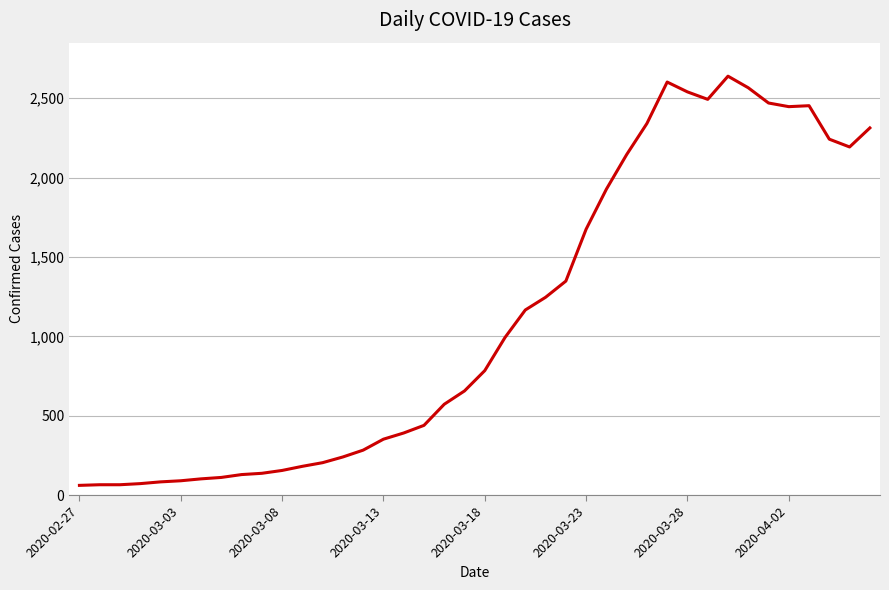

What is the minimum value shown in the chart?

61